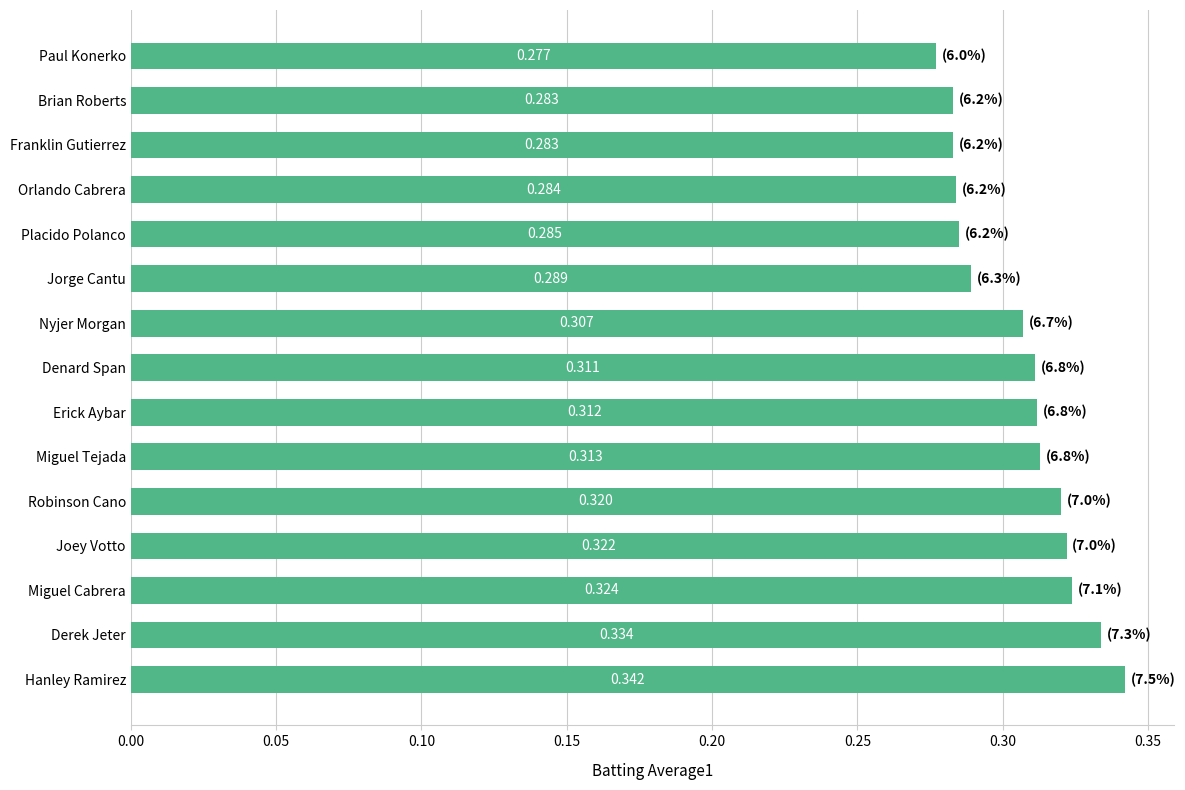

Between Placido Polanco and Joey Votto, which is larger?

Joey Votto